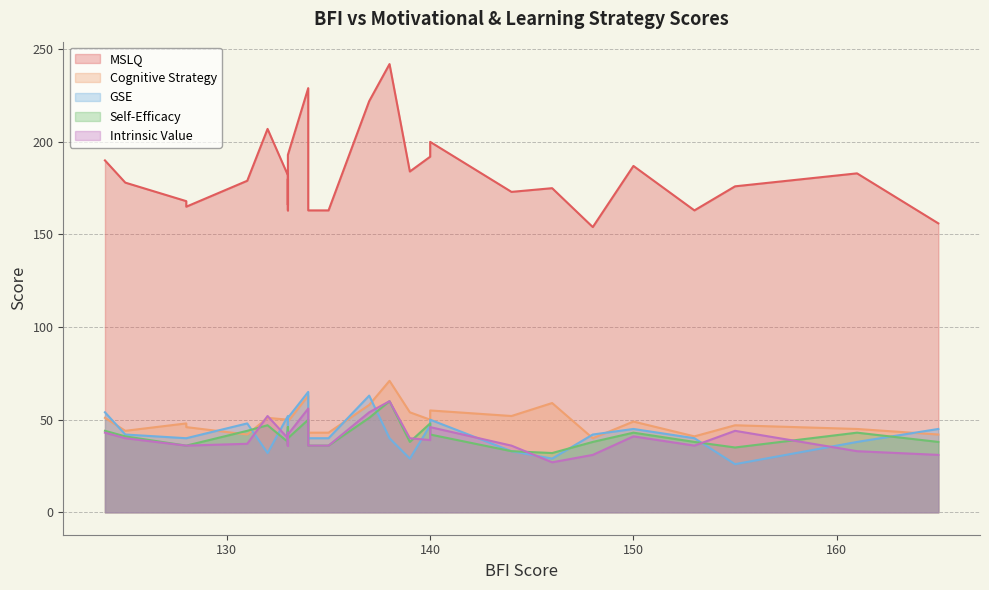

At which category does the chart reach its peak across all series?

138